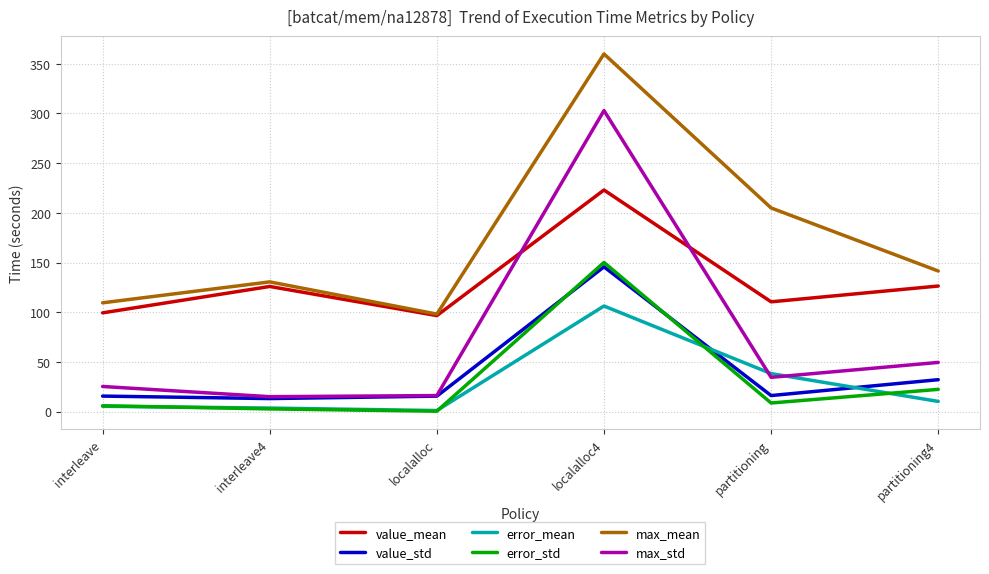

What is the maximum value shown in the chart?

359.9